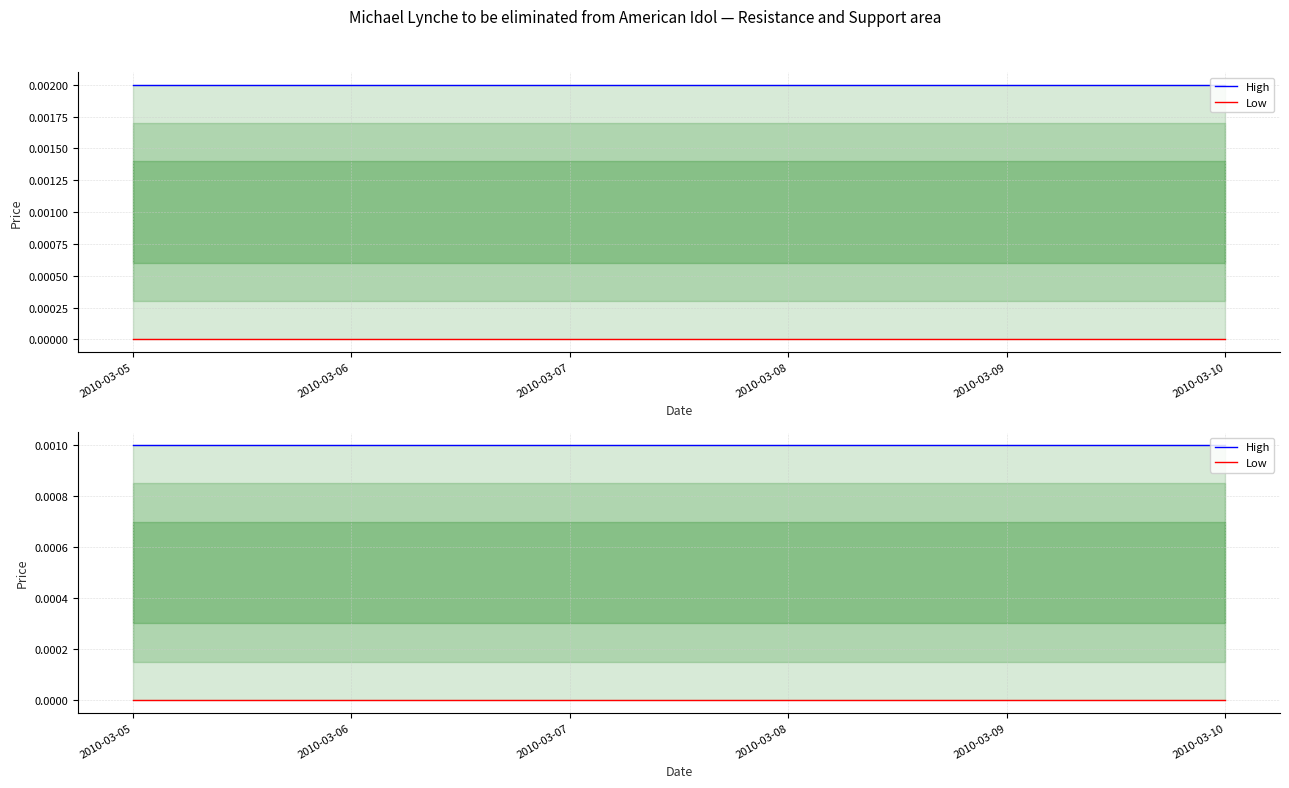

True or false: High and Low cross at least once.

False